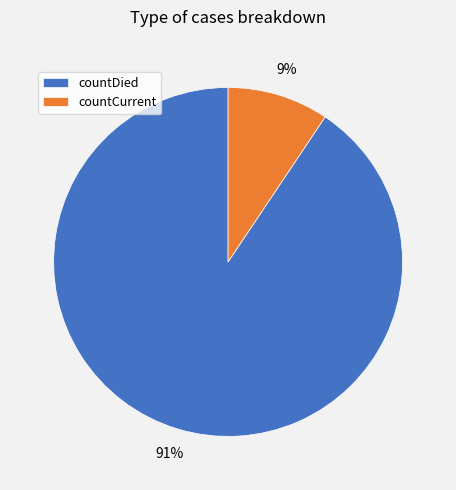

Is the sum of countDied and countCurrent greater than half?

Yes